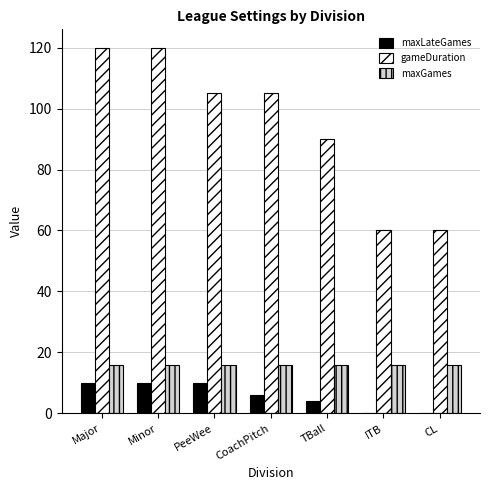

Reading left to right, transcribe all the data shown in this chart.

maxLateGames: Major=10	Minor=10	PeeWee=10	CoachPitch=6	TBall=4	ITB=0	CL=0
gameDuration: Major=120	Minor=120	PeeWee=105	CoachPitch=105	TBall=90	ITB=60	CL=60
maxGames: Major=16	Minor=16	PeeWee=16	CoachPitch=16	TBall=16	ITB=16	CL=16